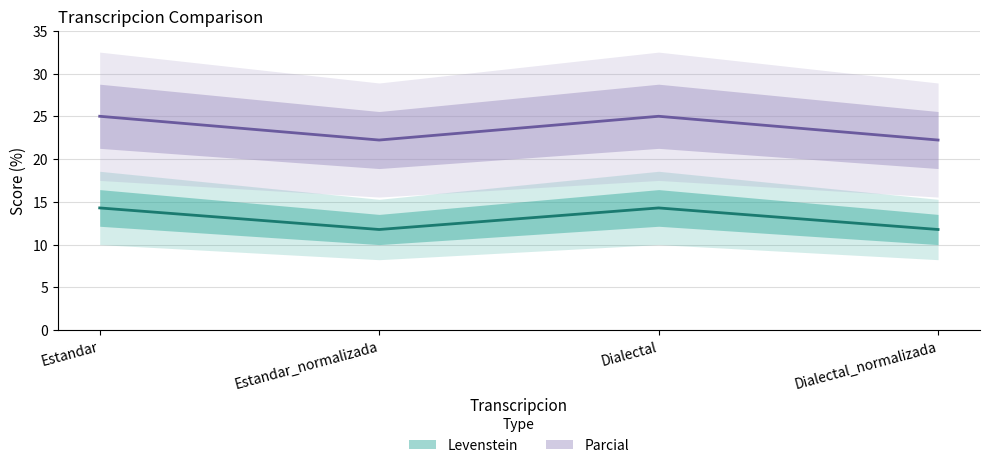

What is the sum of the Parcial values at Dialectal and Estandar_normalizada?

26.1